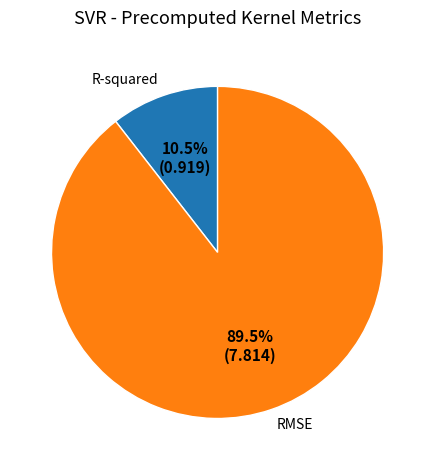

Between R-squared and RMSE, which is larger?

RMSE